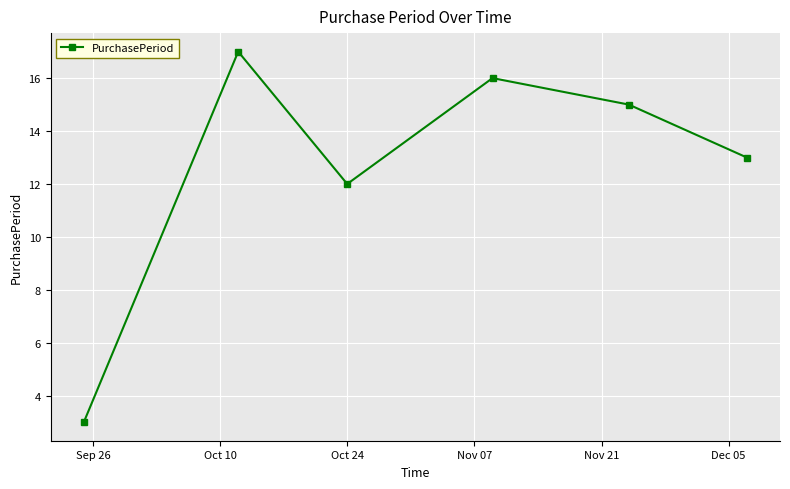

What is the value of the 2nd point from the left?

17